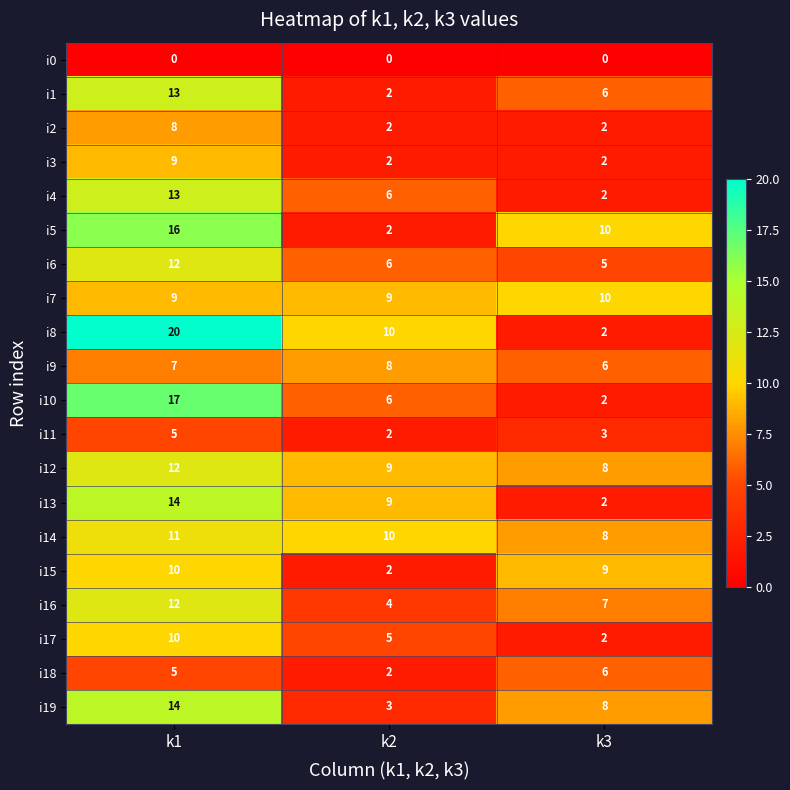

Rank the categories by i6 value from lowest to highest.

k3, k2, k1